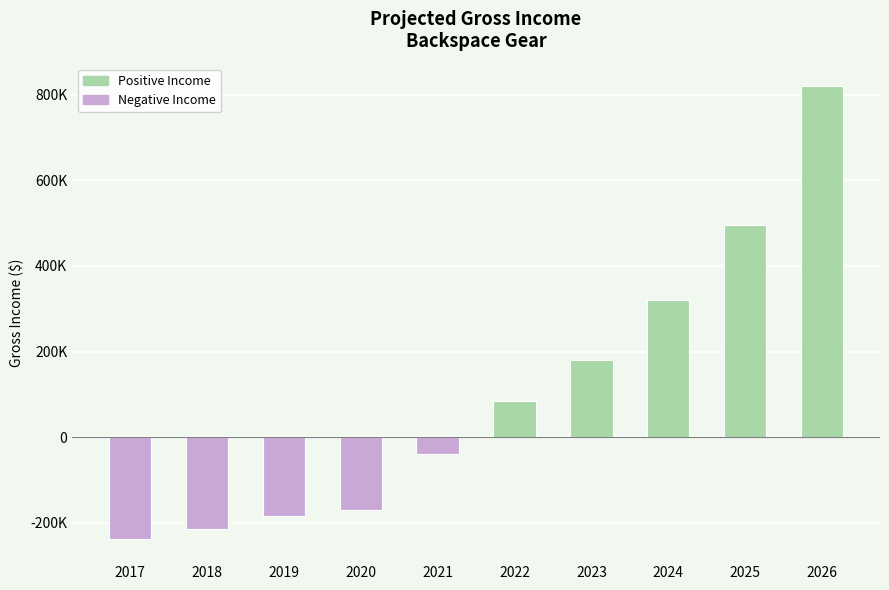

Reading left to right, extract all data points from this chart.

2017=-237000	2018=-215000	2019=-185000	2020=-170000	2021=-40000	2022=85000	2023=180000	2024=320000	2025=495000	2026=820000